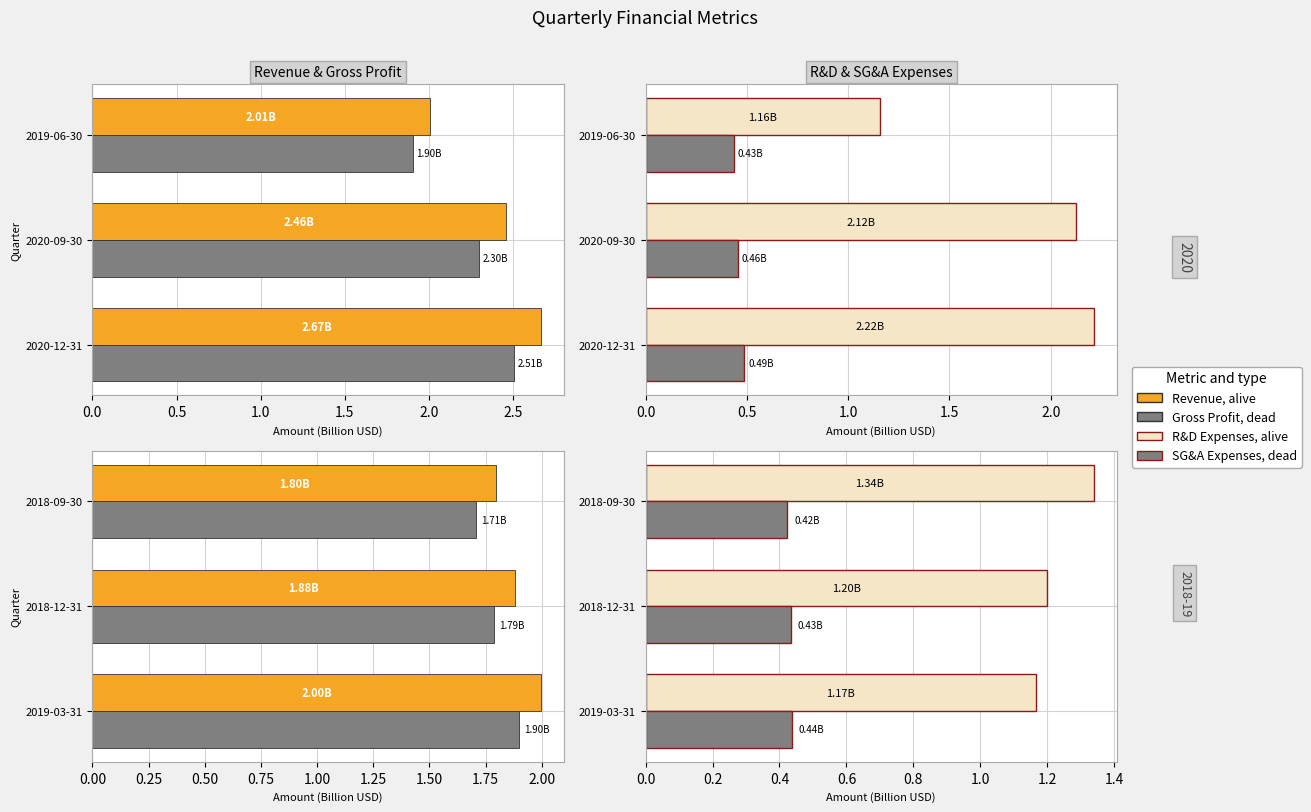

Which series changed the most between 2018-12-31 and 2018-09-30?

R&D Expenses